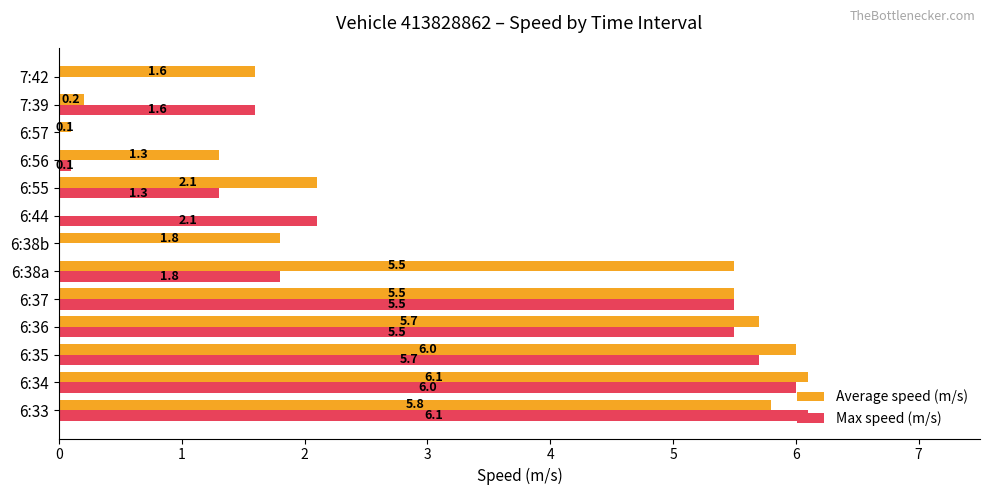

How many categories are shown in the chart?

13